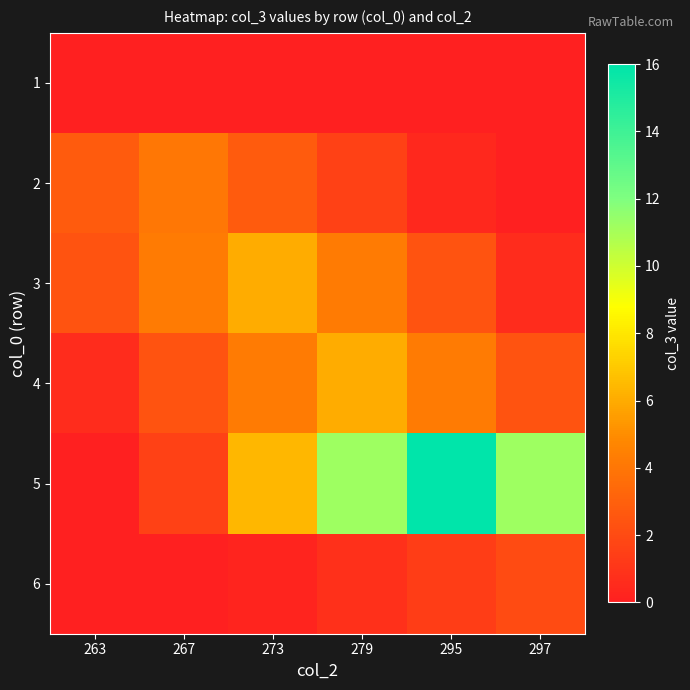

How many distinct data groups are displayed?

6